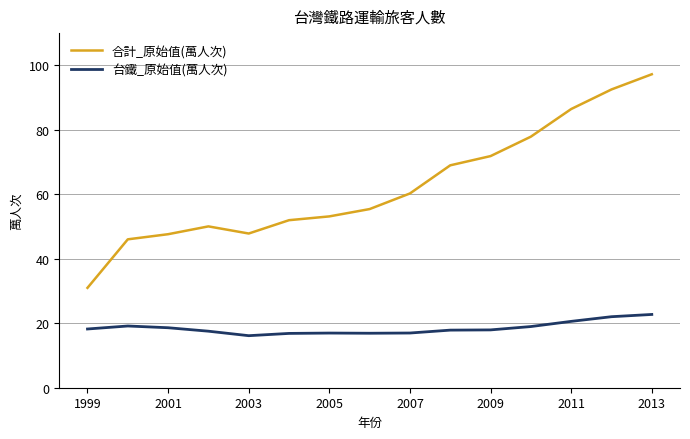

What is the difference between the maximum and minimum values in the 台鐵_原始值(萬人次) series?

6.6